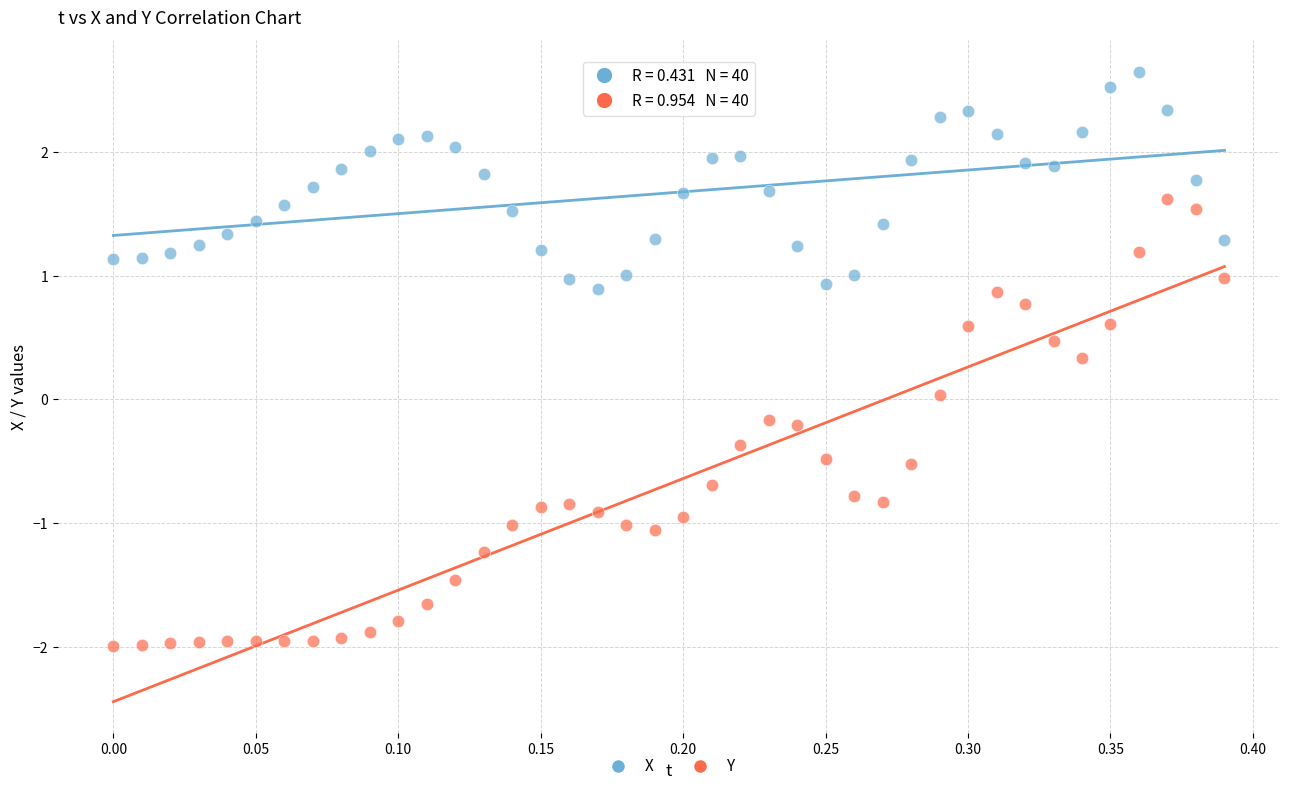

Across all data points, what is the range of Y values (max minus min)?

4.6